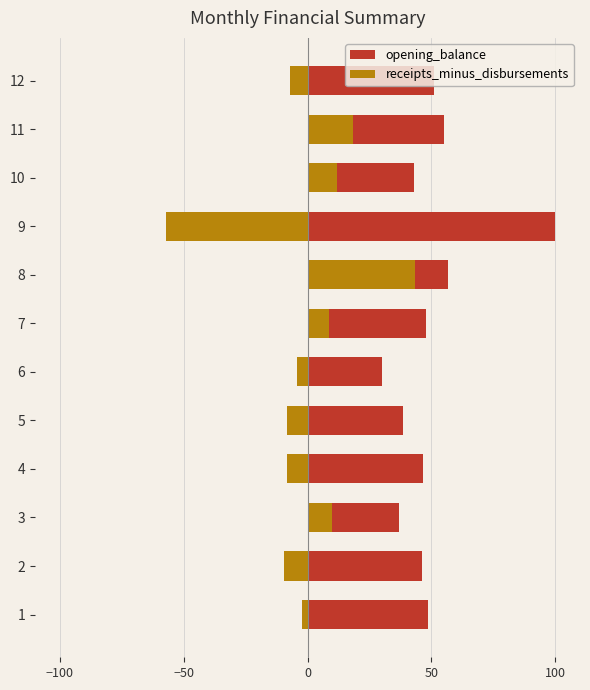

The value of receipts_minus_disbursements at 2 is -1.9. True or false?

False